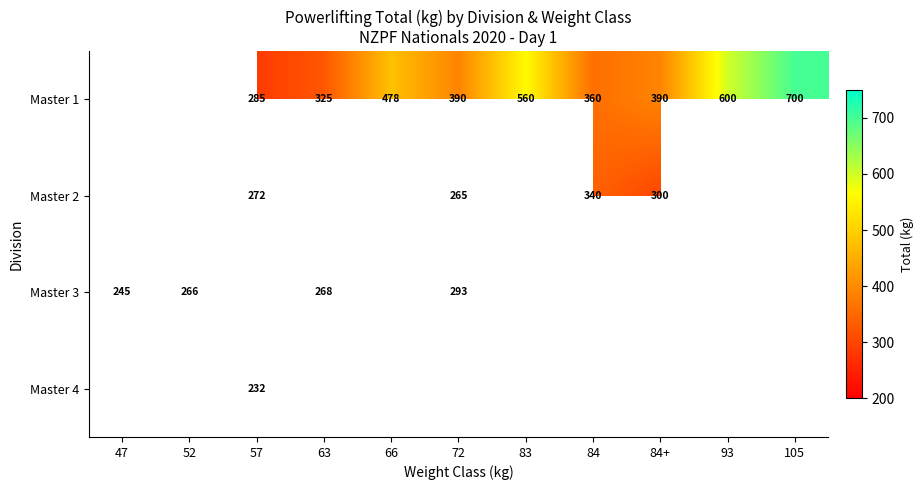

Is it true that Master 1 equals 360 at 84?

True